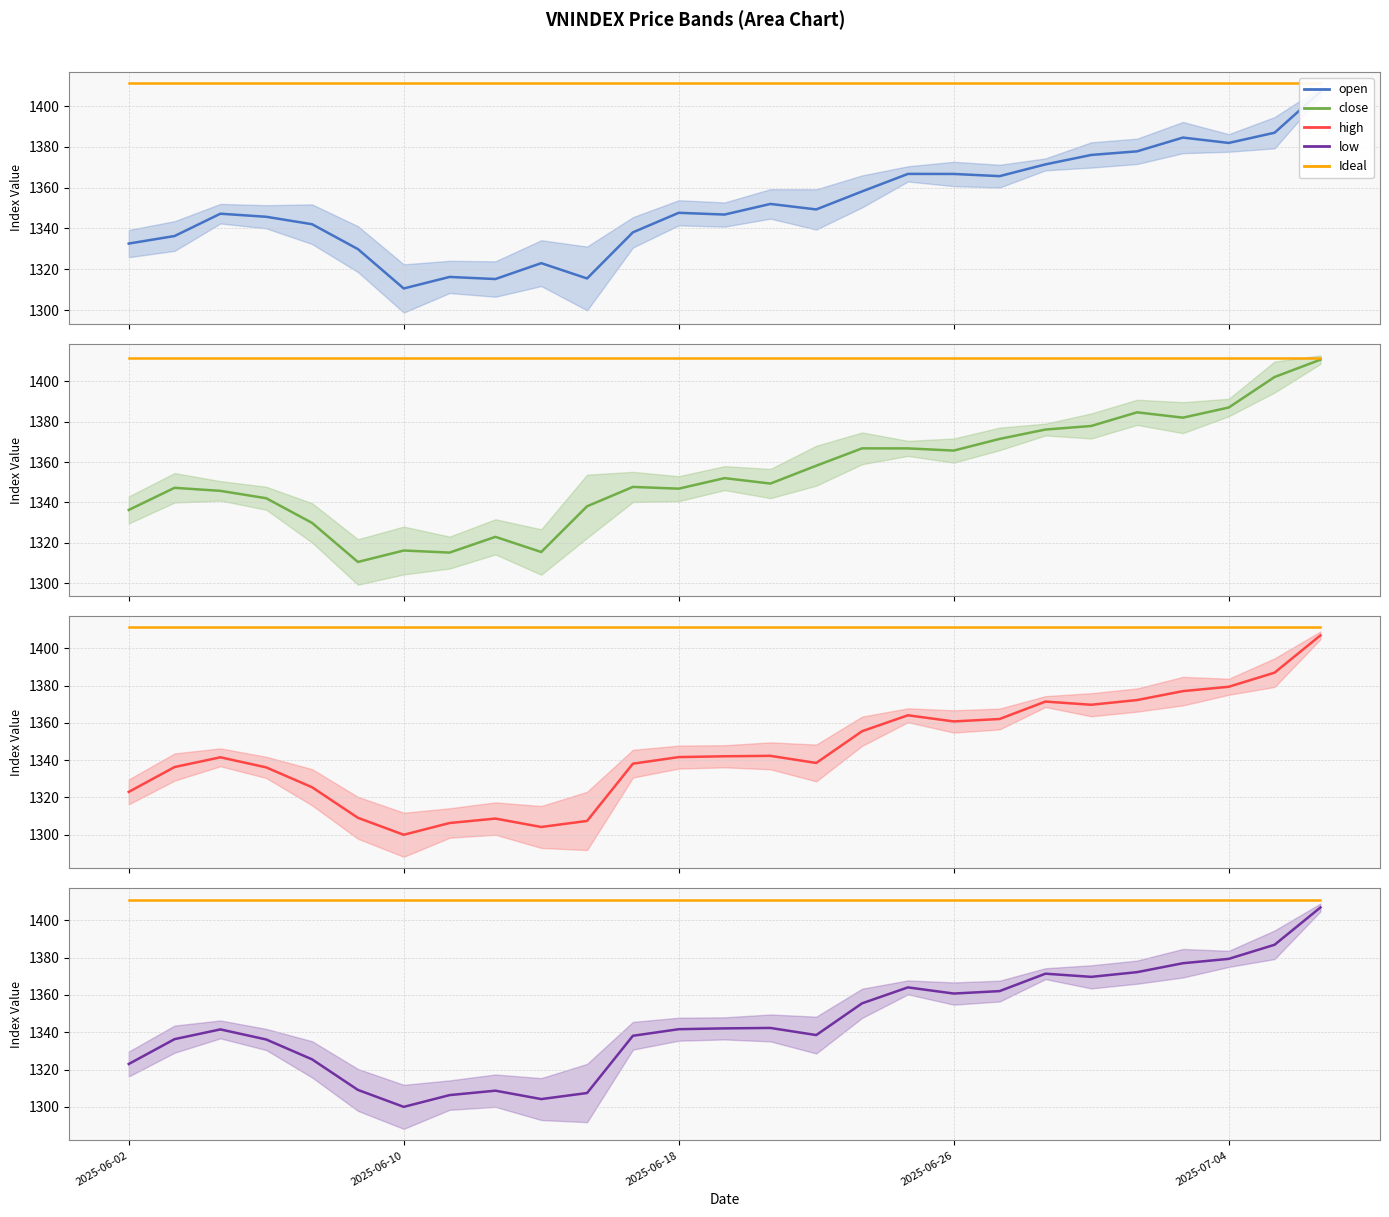

True or false: Ideal has more than 2 interior local peaks.

False